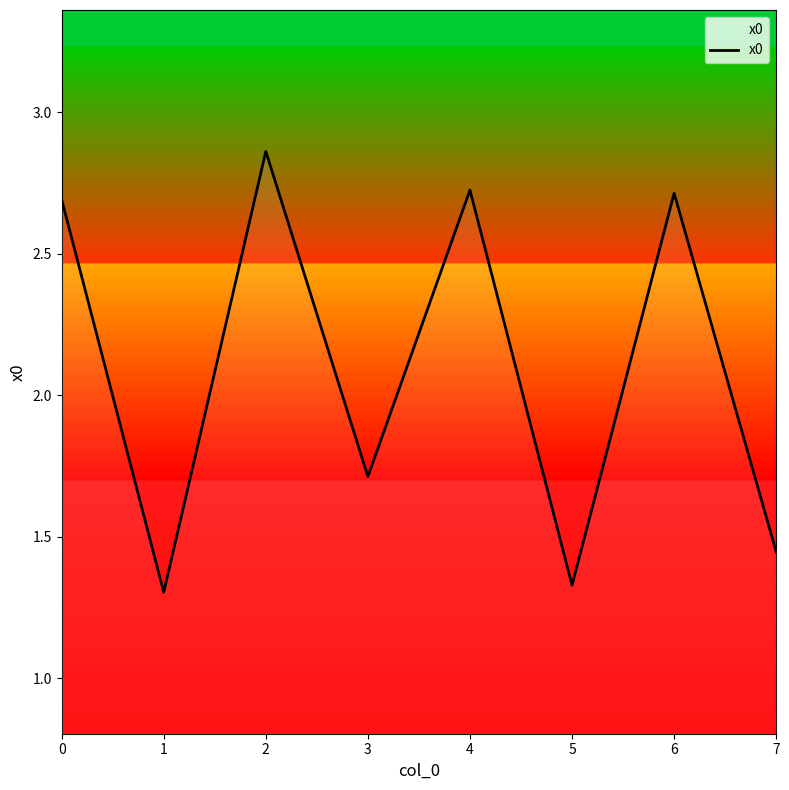

Where is the first local minimum?

1